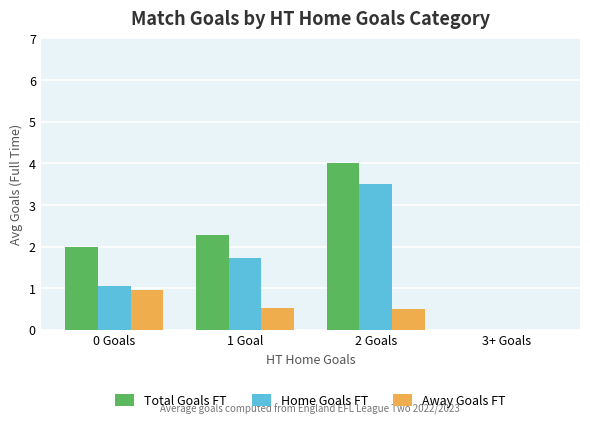

What is the sum of all Home Goals FT values?

6.3